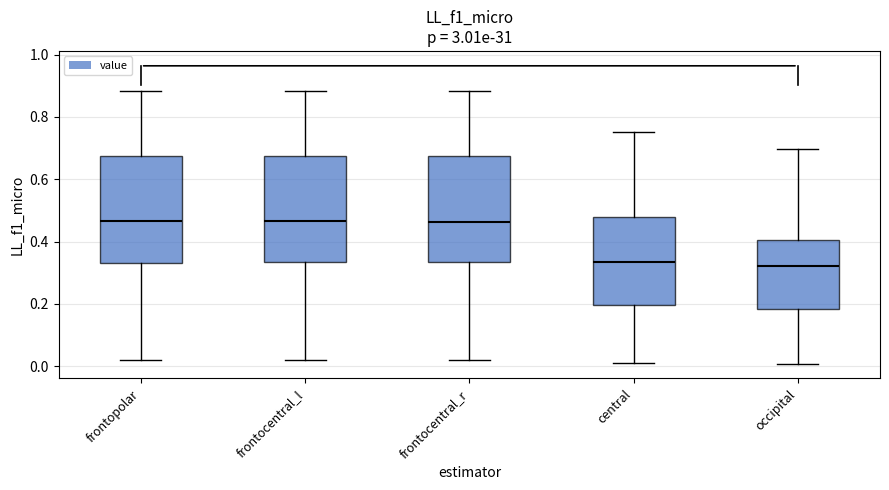

Reading left to right, read every box against the y-axis: the position of its median line, the range the box covers, and the ends of its whiskers. The values are not printed on the chart, so give them approximately, as read against the axis.

frontopolar: median 0.46, box 0.34 to 0.68, whiskers 0.02 to 0.88
frontocentral_l: median 0.46, box 0.34 to 0.68, whiskers 0.02 to 0.88
frontocentral_r: median 0.46, box 0.34 to 0.68, whiskers 0.02 to 0.88
central: median 0.34, box 0.20 to 0.48, whiskers 0.00 to 0.76
occipital: median 0.32, box 0.18 to 0.40, whiskers 0.00 to 0.70